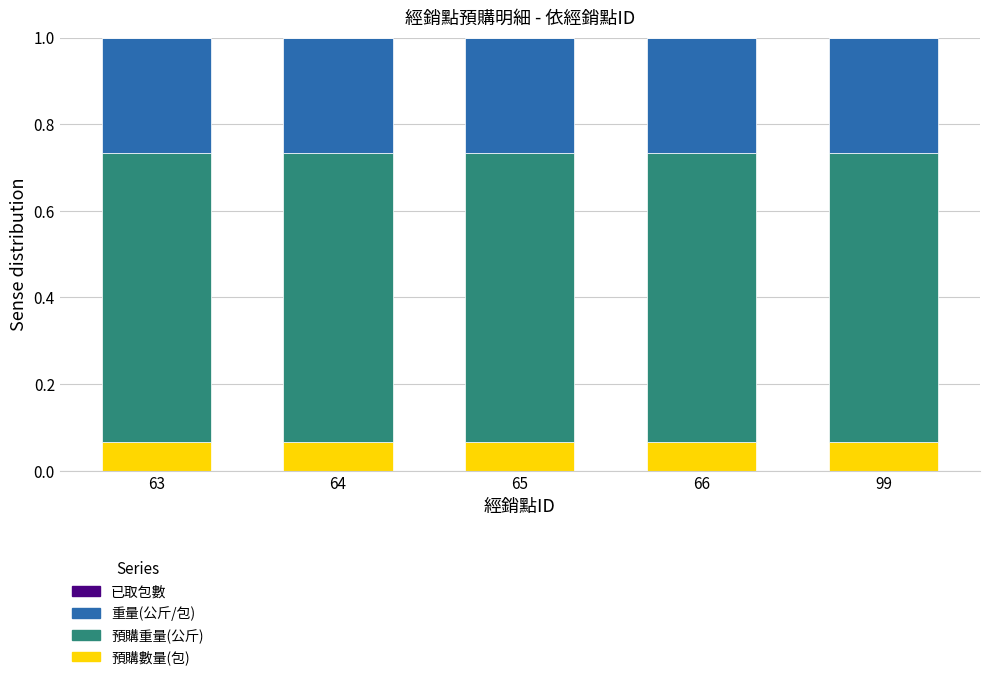

What is the total value across all series at 65?

1.0